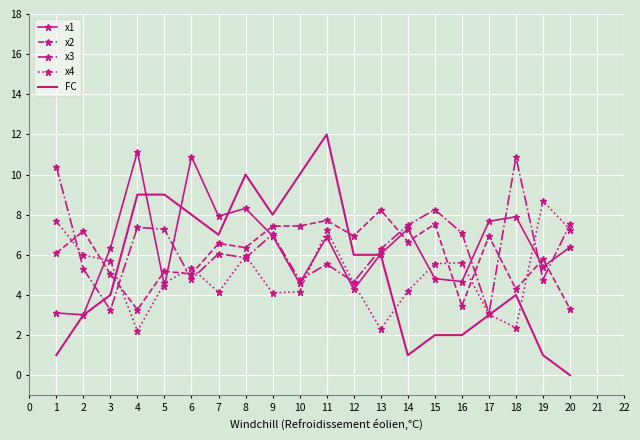

Which label corresponds to the largest value in the chart?

11